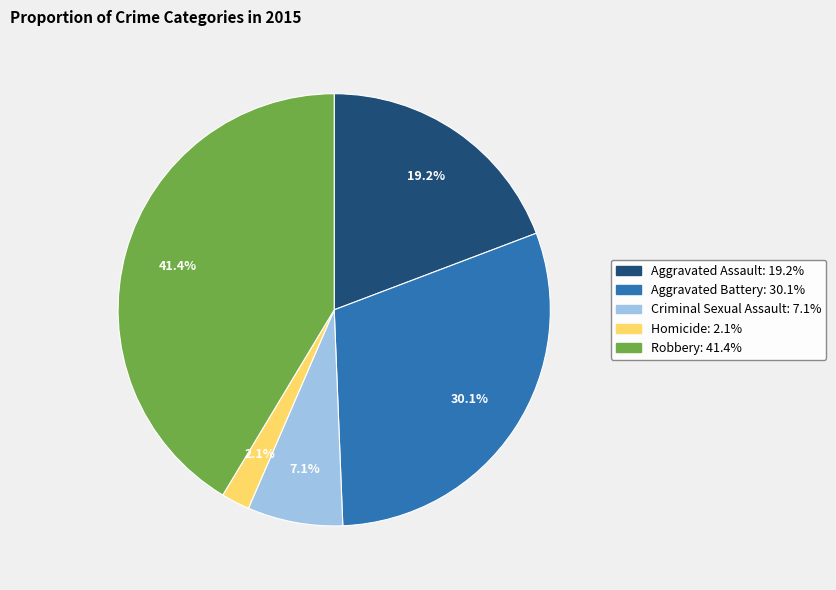

What percentage is the Criminal Sexual Assault slice, to the nearest percent?

7%